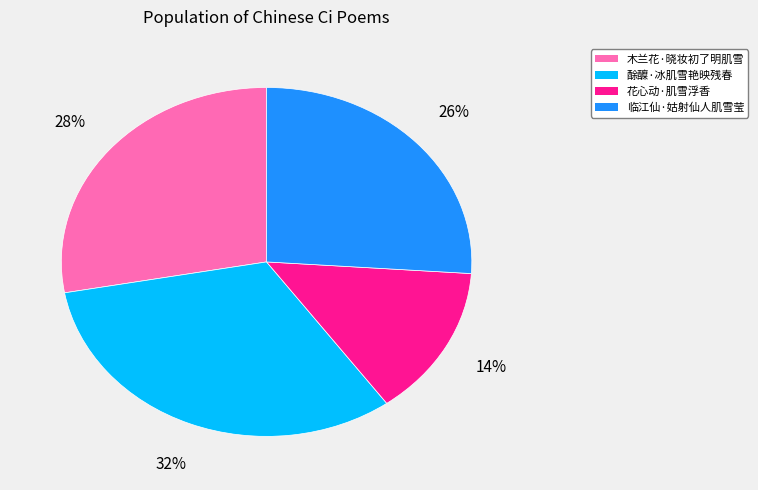

To the nearest percent, what portion does 木兰花·晓妆初了明肌雪 represent?

28%